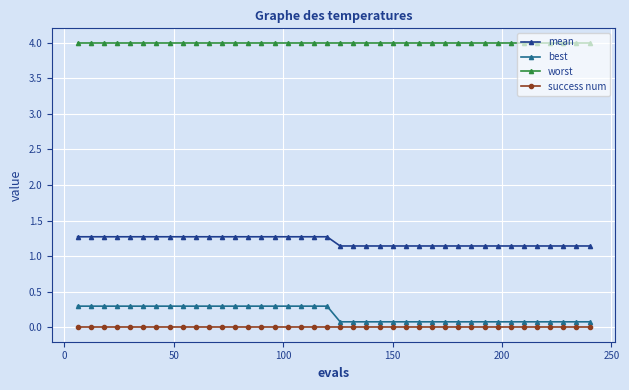

What is the difference between the maximum and second lowest values in the mean series?

0.1